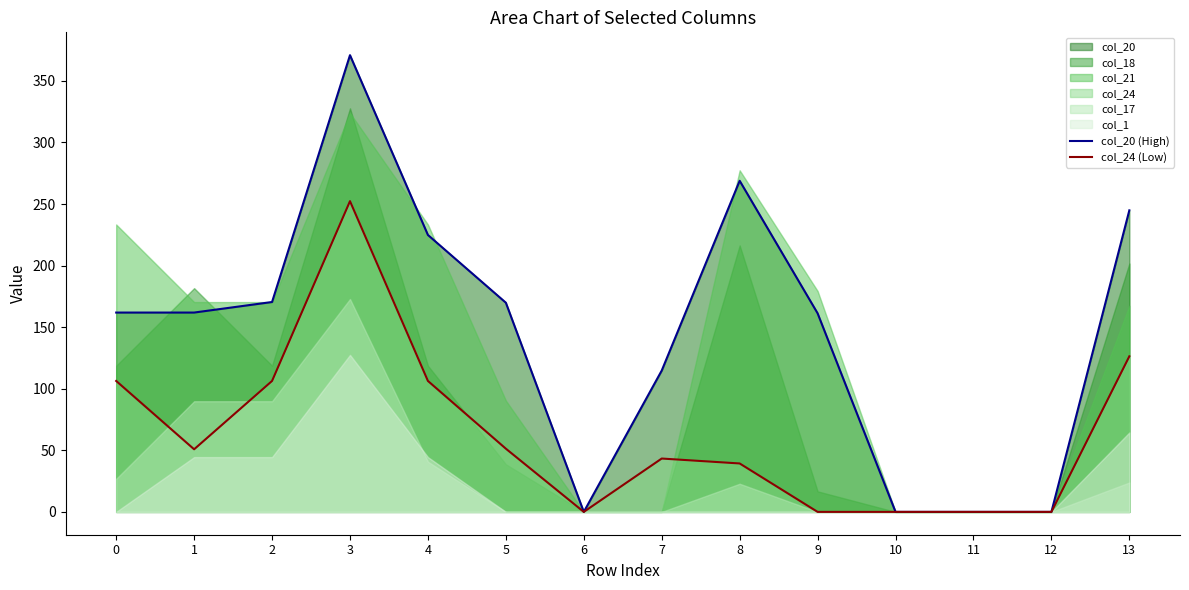

What is the sum of all col_24 (Low) values?

882.4